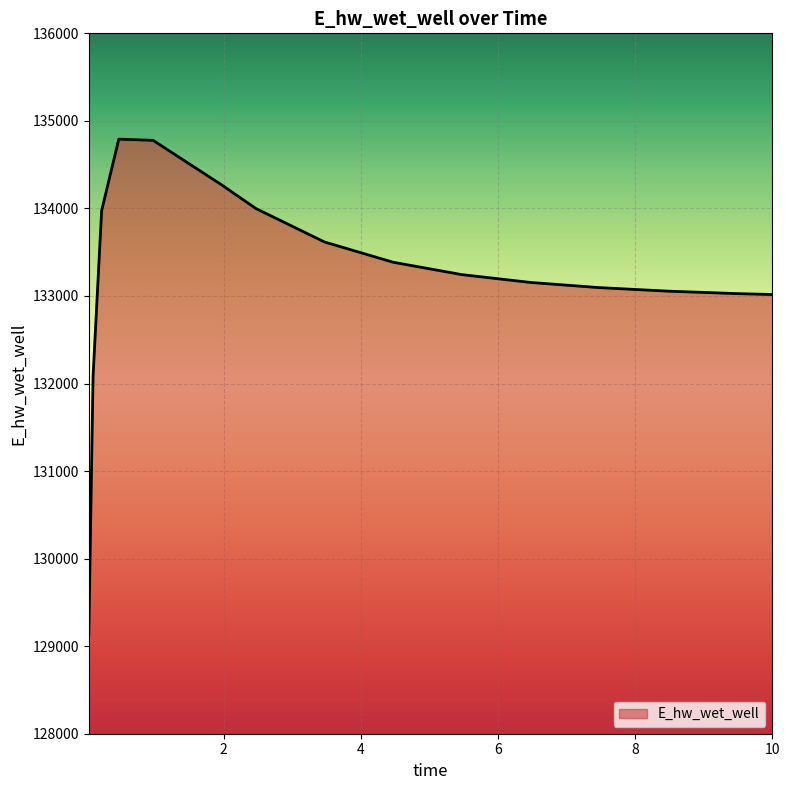

What is the minimum value shown in the chart?

129131.1